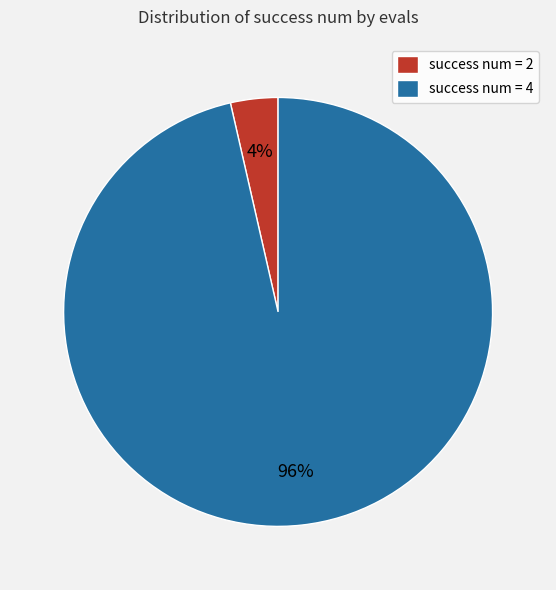

Combined, do success num = 4 and success num = 2 account for over 50%?

Yes